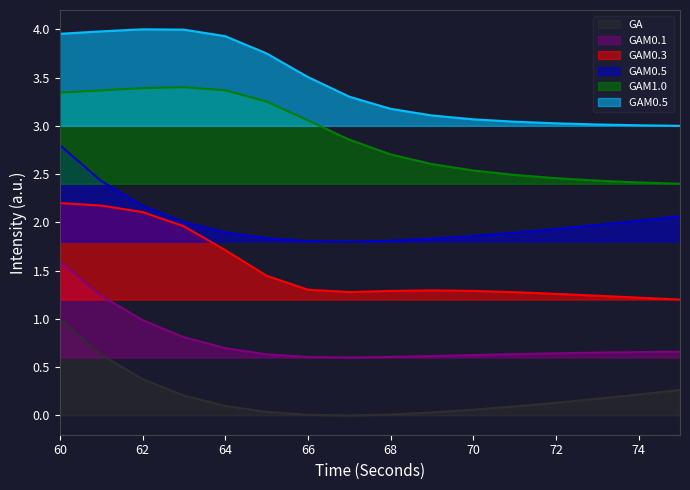

At which category is the sum across all series the highest?

60